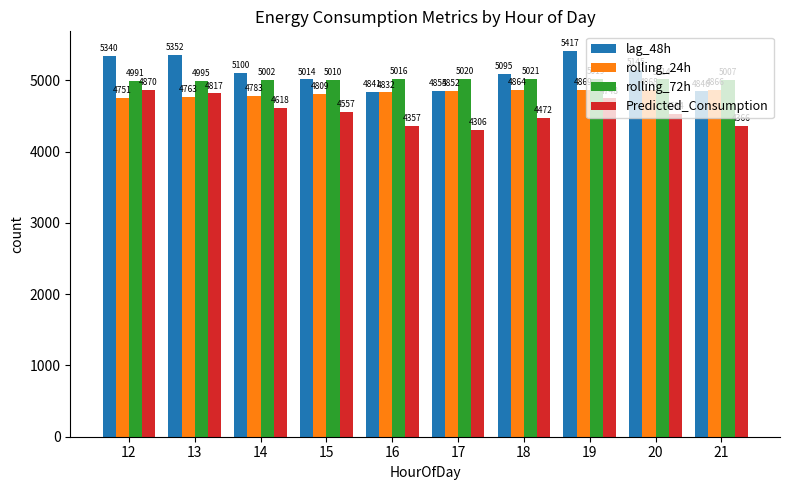

What is the difference between the maximum and second lowest values in the lag_48h series?

571.5